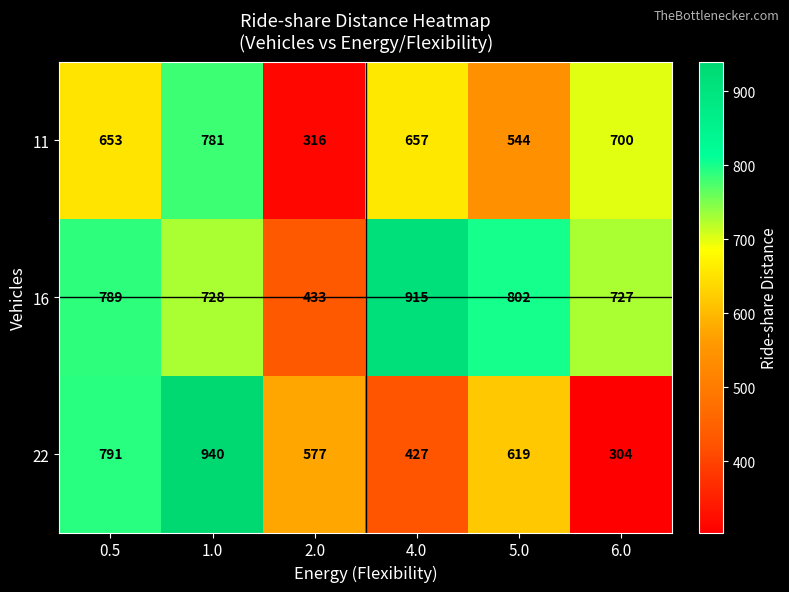

At which category is the sum across all series the highest?

1.0